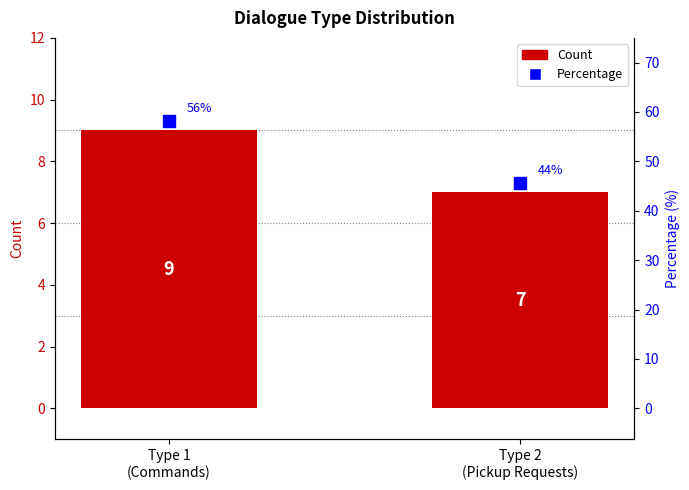

How many bars are there in total?

2